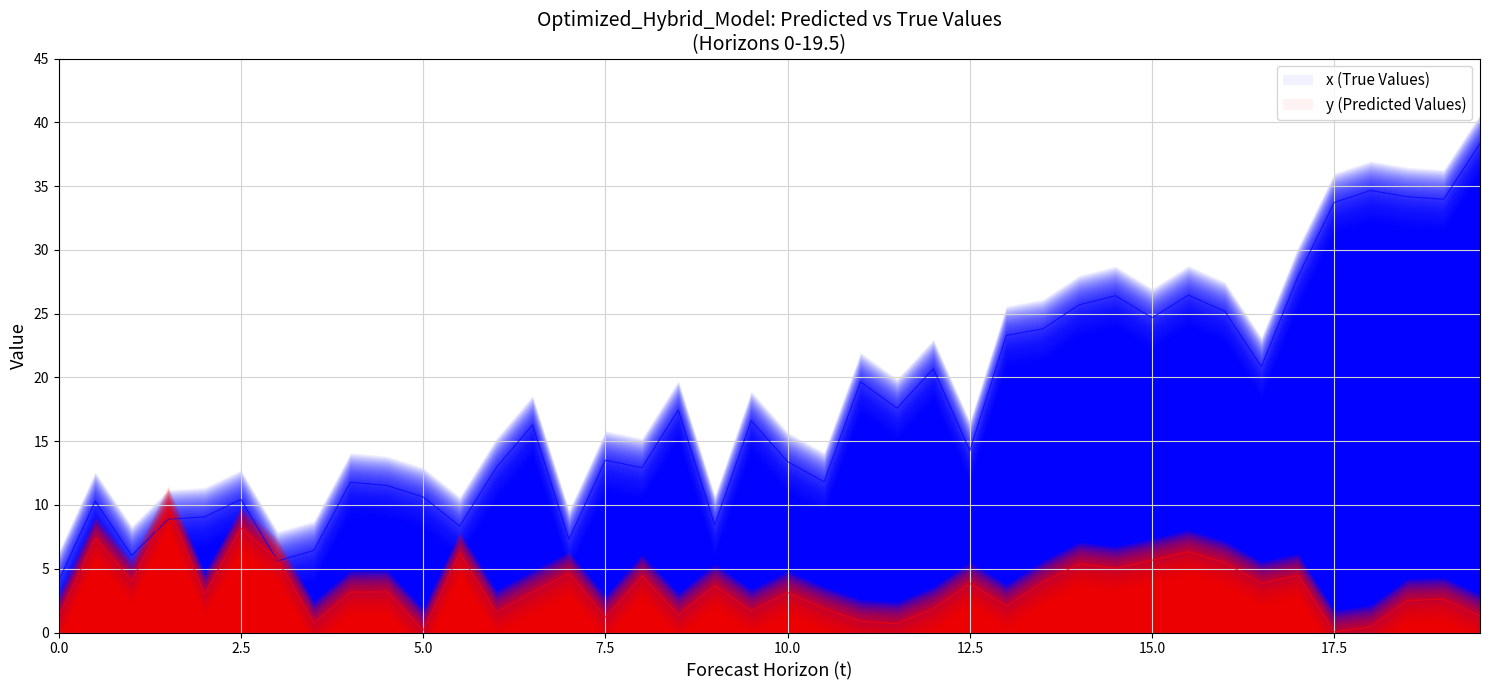

Which series ends up on top after the final intersection of x and y?

x